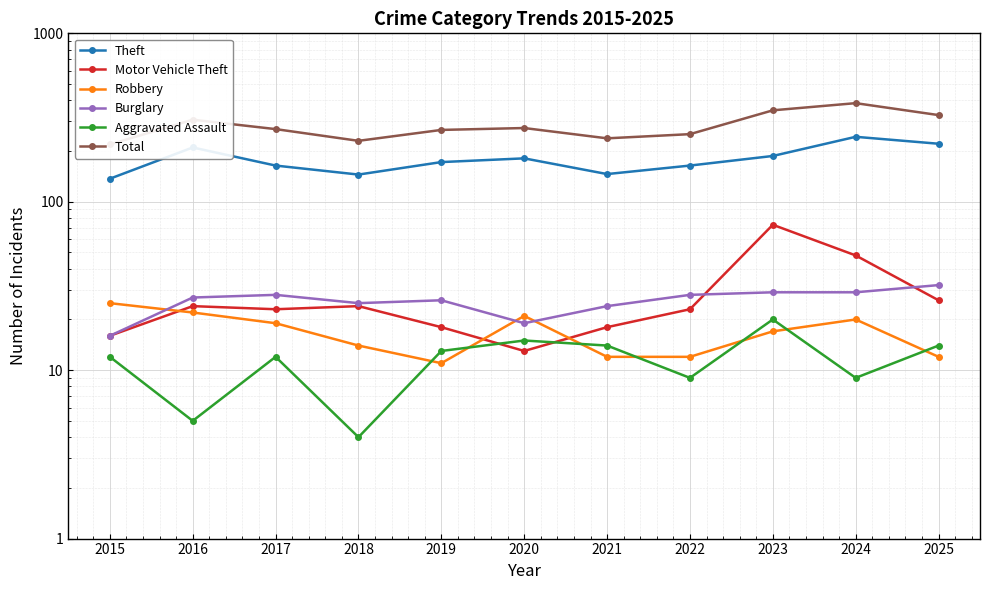

The value of Total at 2019 is 267. True or false?

True